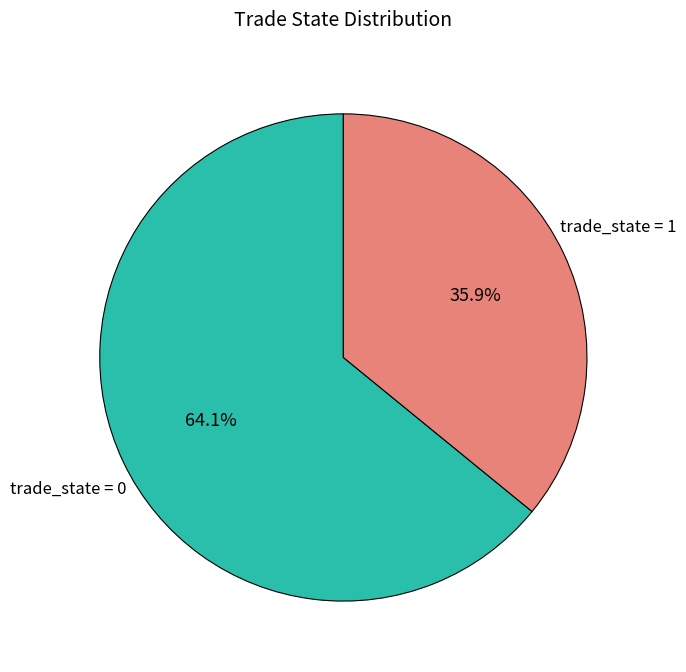

Is there a majority slice in this chart?

Yes